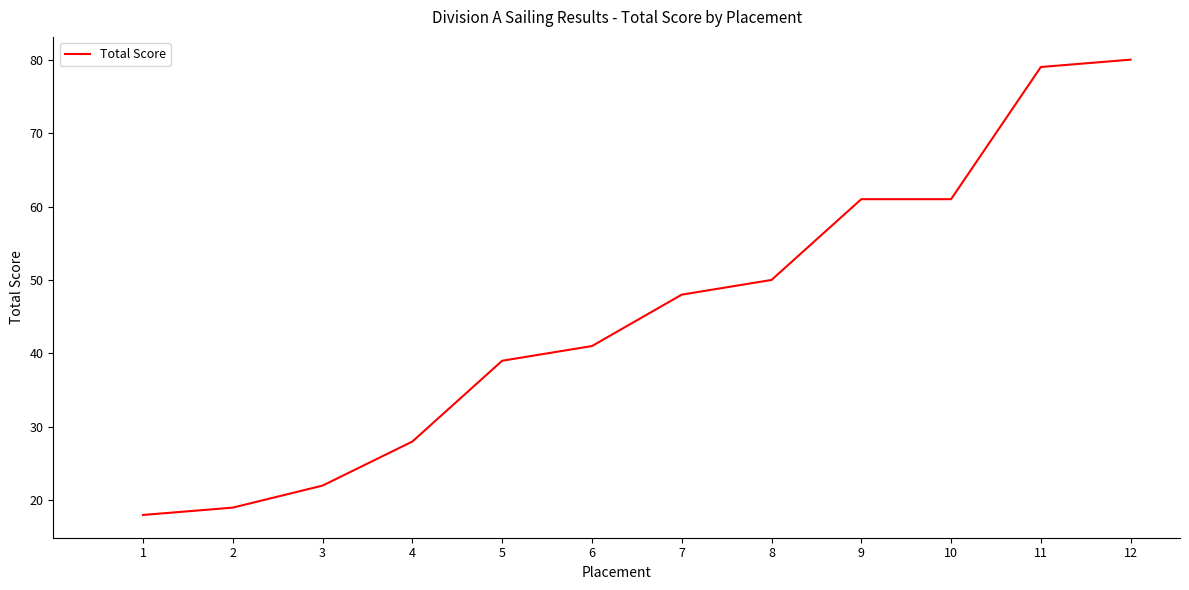

Is it true that the value at 9 is 61?

True